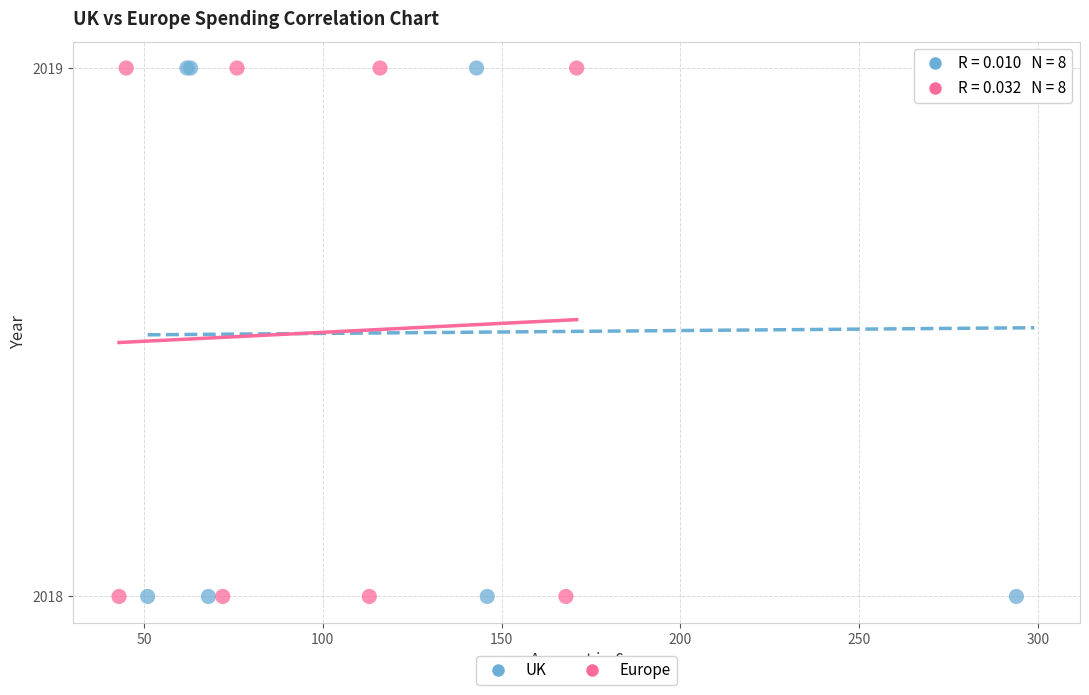

What are all the series names shown in the legend?

UK, Europe